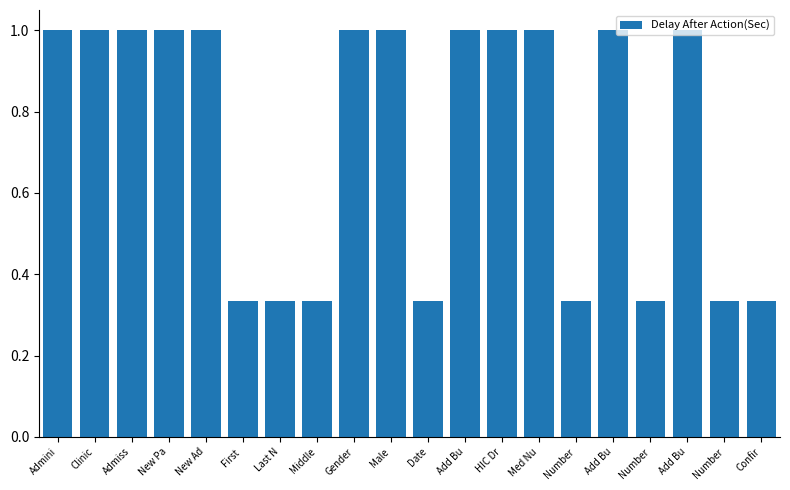

At which category does the chart reach its minimum across all series?

First 